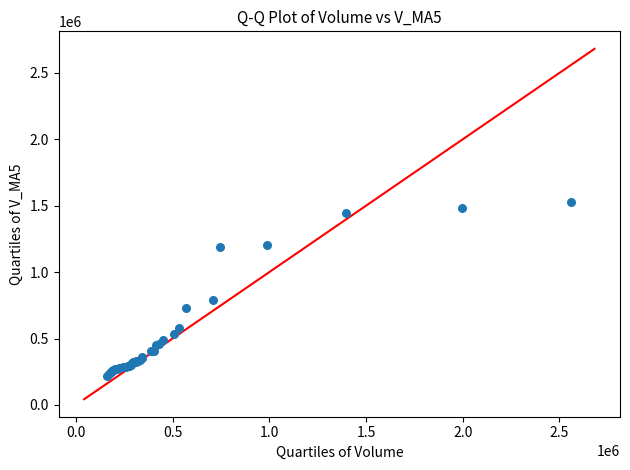

What Y value in the scatter plot is closest to 874375?

790495.9